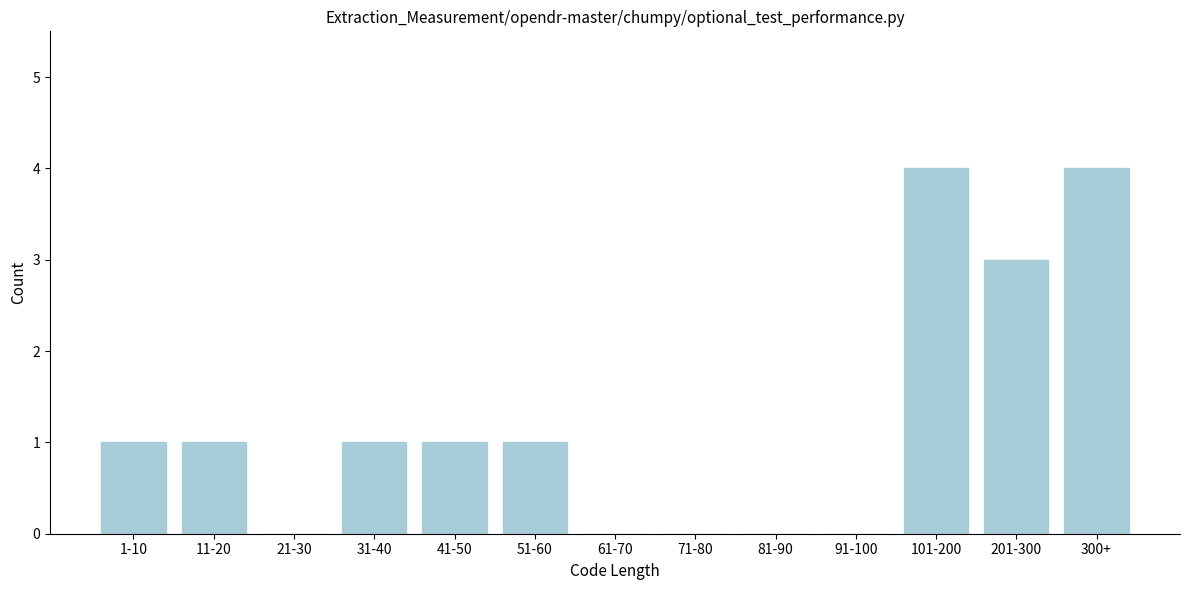

Reading left to right, what are all the values shown in this chart?

1-10=1	11-20=1	21-30=0	31-40=1	41-50=1	51-60=1	61-70=0	71-80=0	81-90=0	91-100=0	101-200=4	201-300=3	300+=4